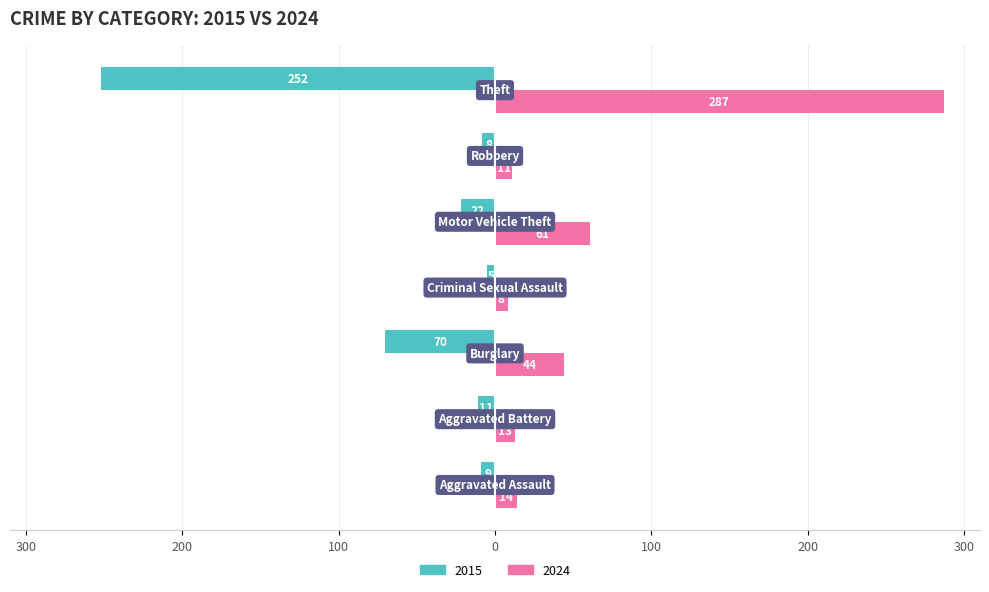

Is it true that 2024 (Renter-occupied) equals 5 at 0?

False